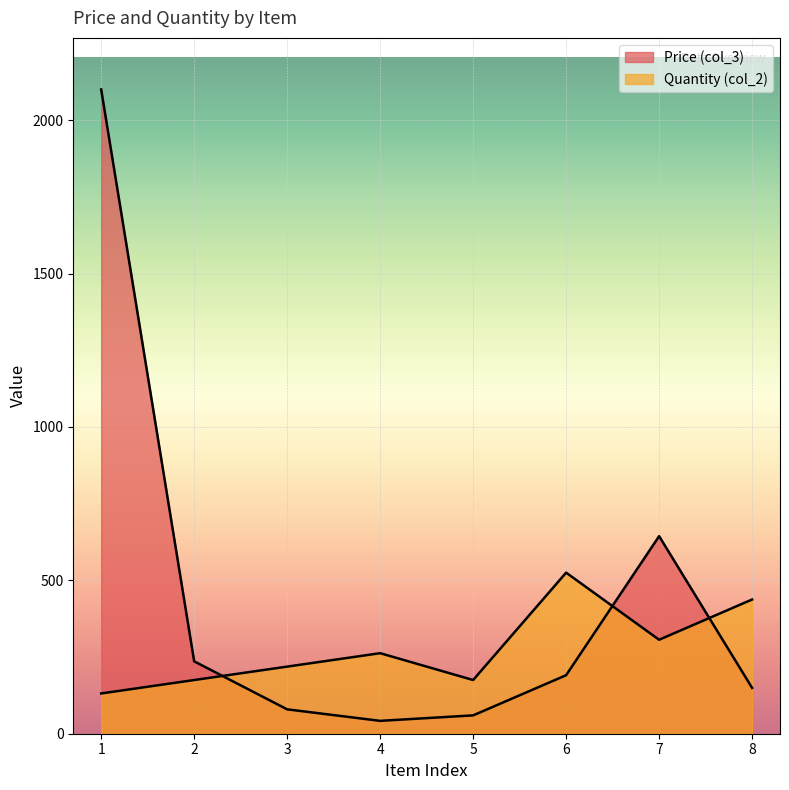

List the labels in order of Quantity (col_2) value, smallest first.

1, 2, 5, 3, 4, 7, 8, 6